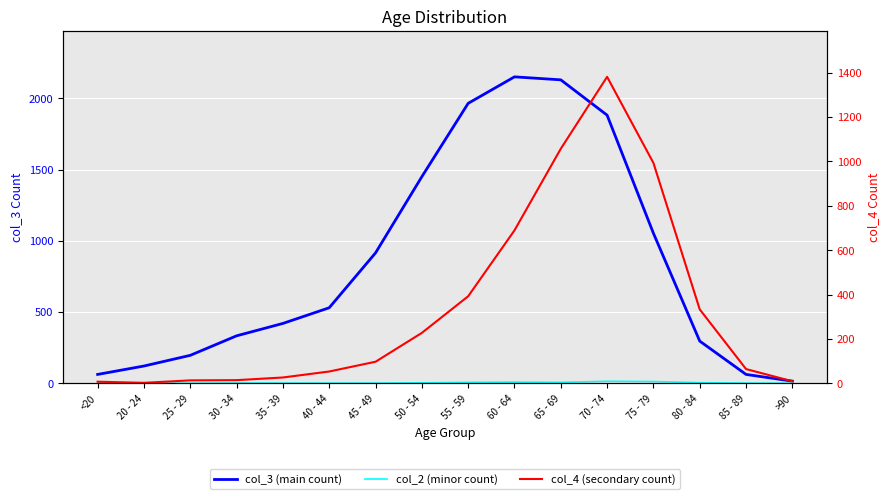

True or false: col_3 (main count) and col_2 (minor count) intersect in this chart.

False